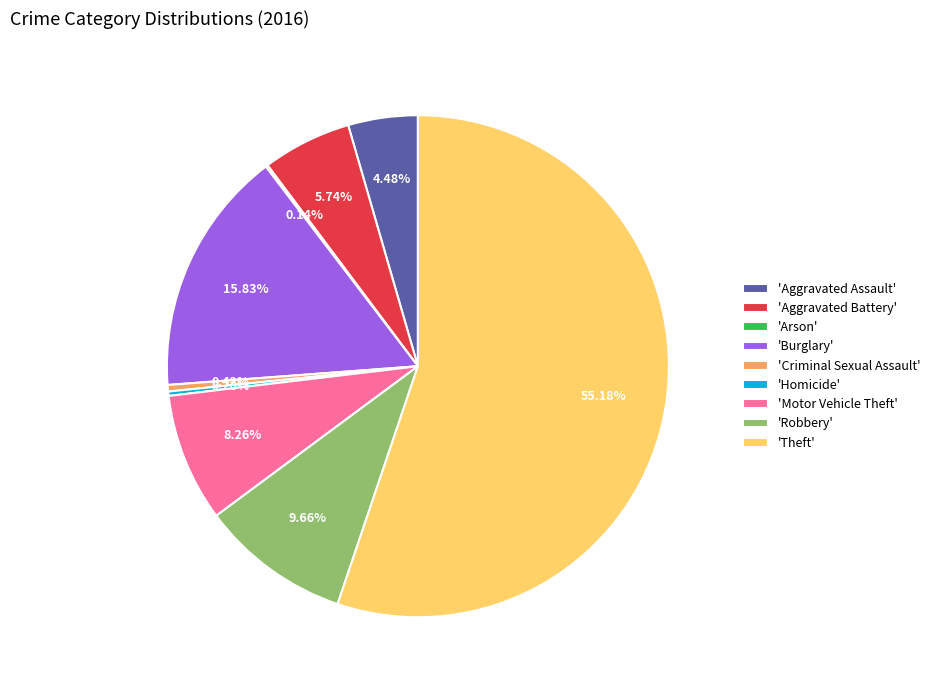

Combined, do 'Homicide' and 'Burglary' account for over 50%?

No